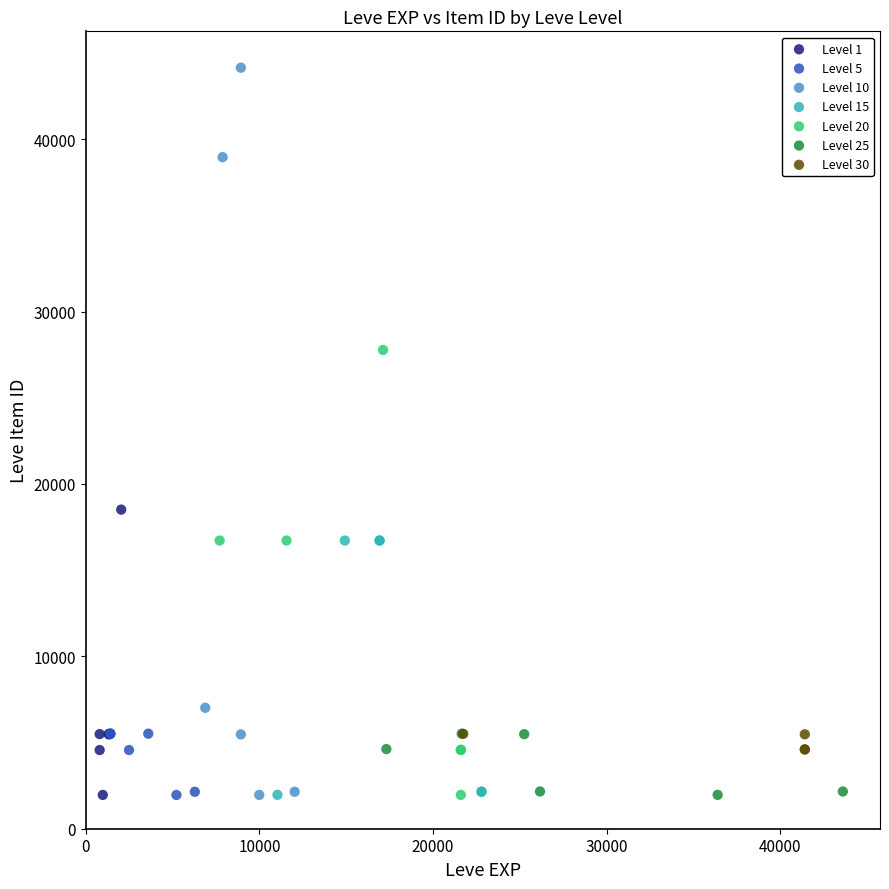

What are all the series names shown in the legend?

Level 1, Level 5, Level 10, Level 15, Level 20, Level 25, Level 30